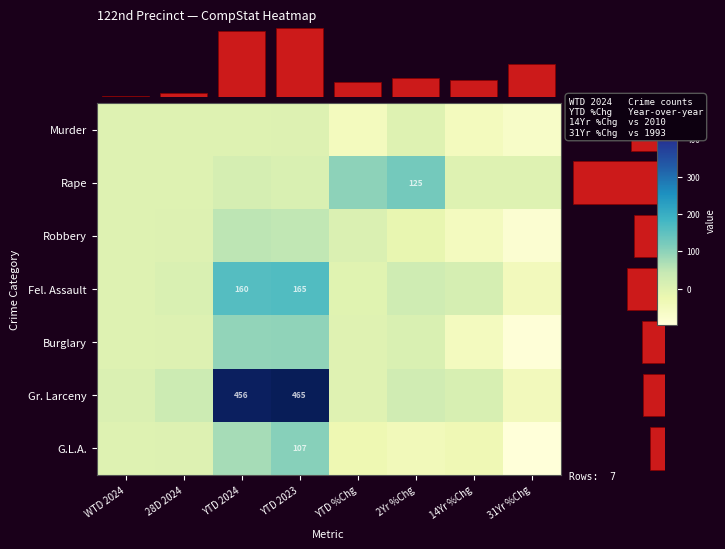

True or false: Rape has a value of 125 at 2Yr %Chg.

True